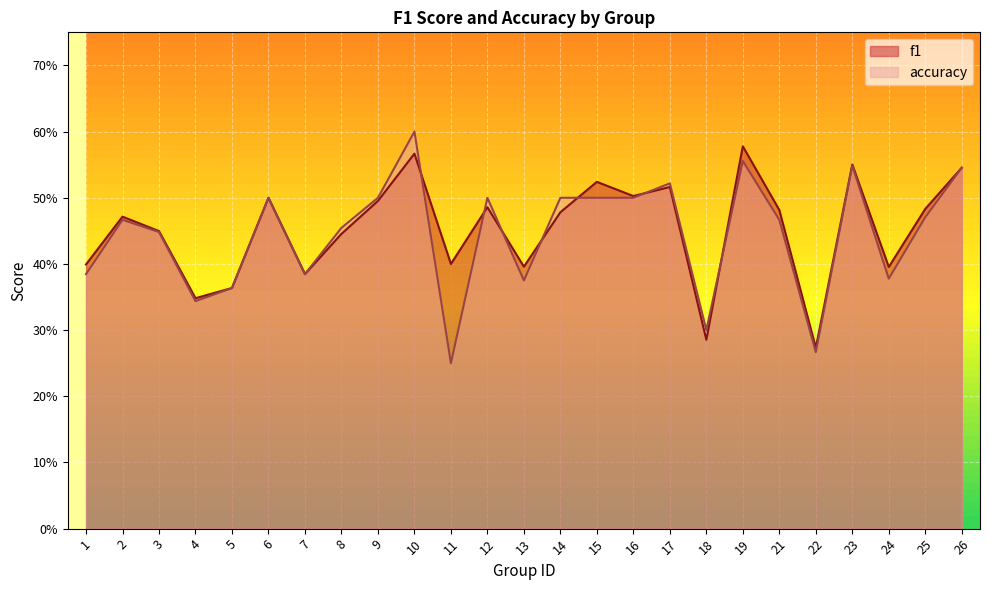

What is the value of the accuracy point at the 23rd from the left?

0.4